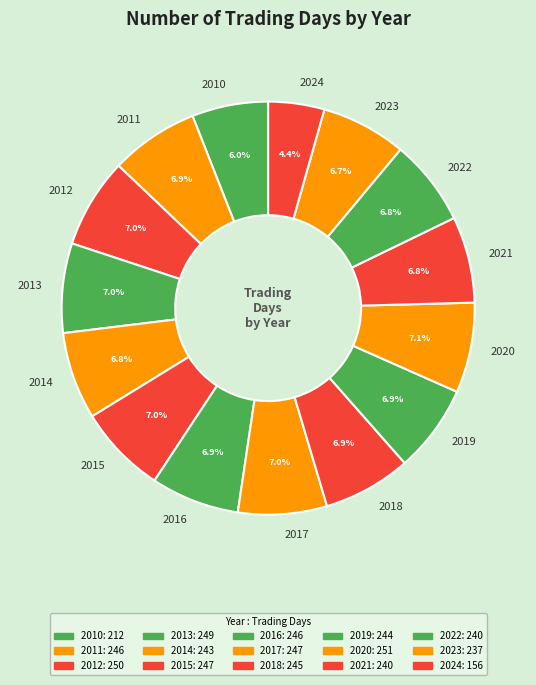

How many segments does this pie chart have?

15